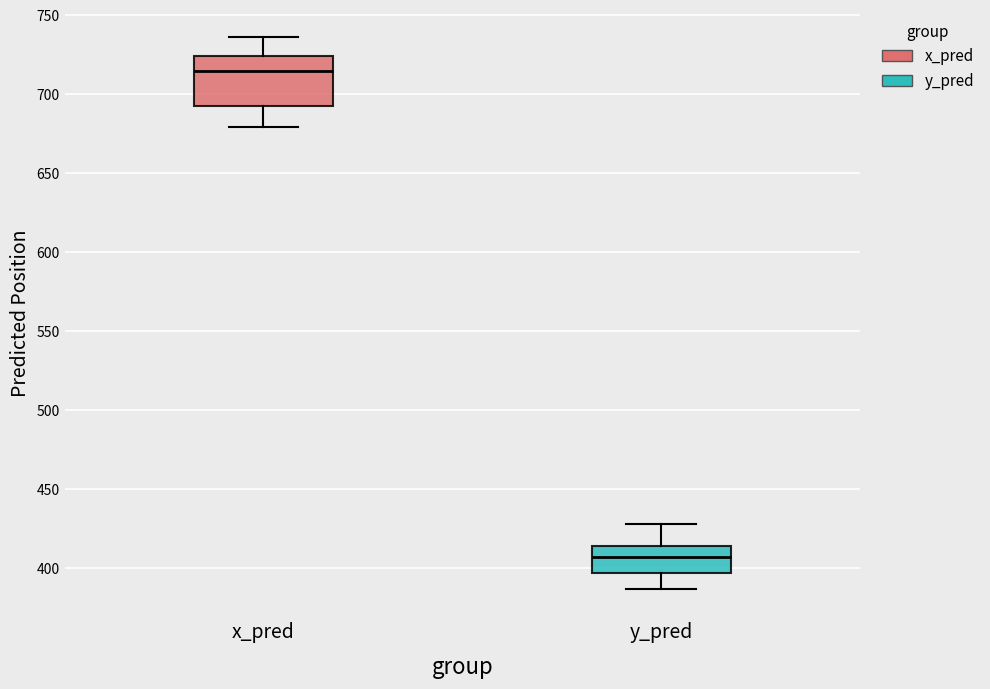

Reading left to right, read every box against the y-axis: the position of its median line, the range the box covers, and the ends of its whiskers. The values are not printed on the chart, so give them approximately, as read against the axis.

x_pred: median 715, box 690 to 725, whiskers 680 to 735
y_pred: median 405, box 395 to 415, whiskers 385 to 430